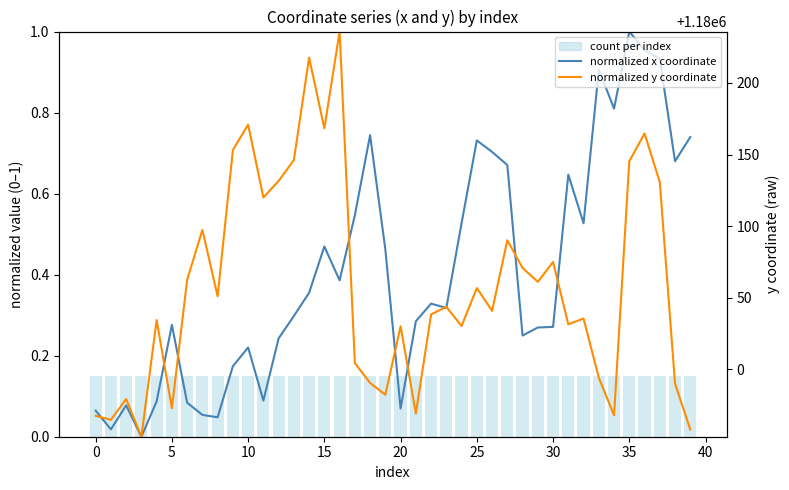

At which label does normalized y coordinate reach its peak?

16